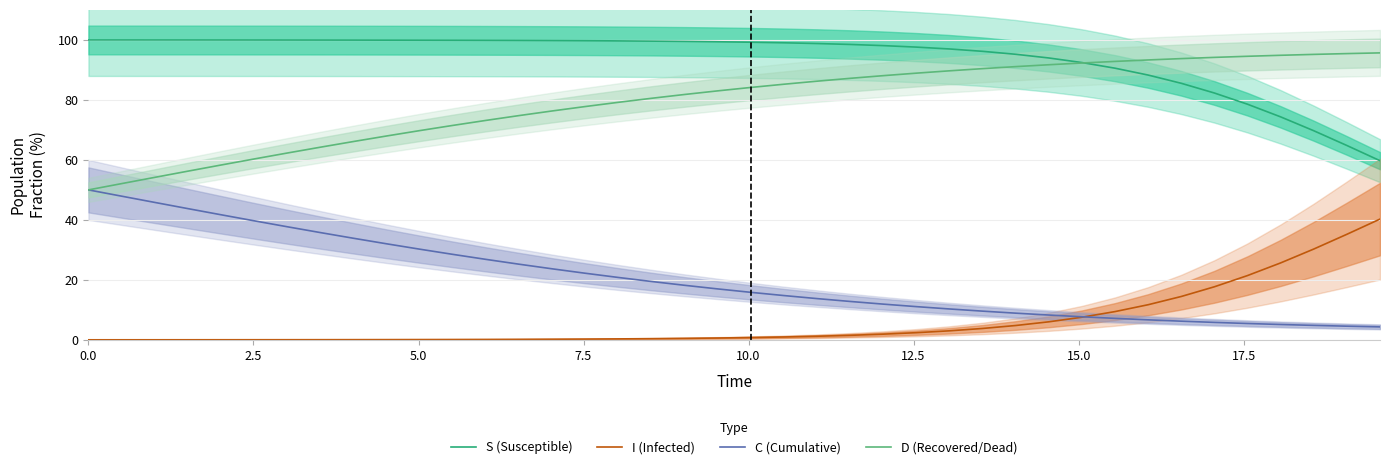

Rank the series by their maximum value, from lowest to highest.

I (Infected), C (Cumulative), D (Recovered/Dead), S (Susceptible)